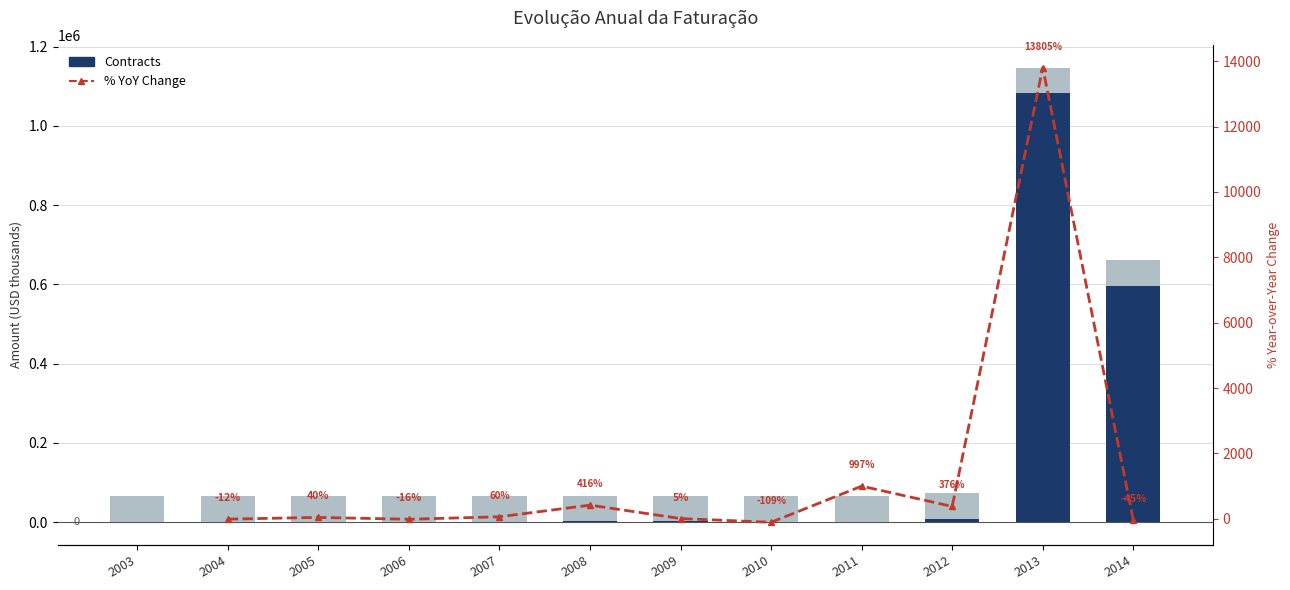

Which label corresponds to the smallest value in the chart?

2010